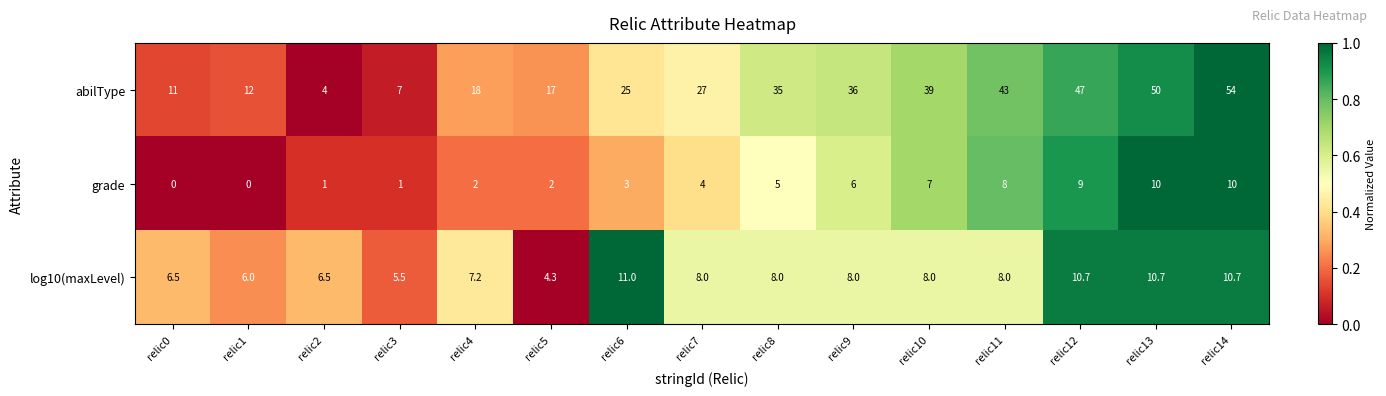

What is the total value across all series at relic12?

66.7